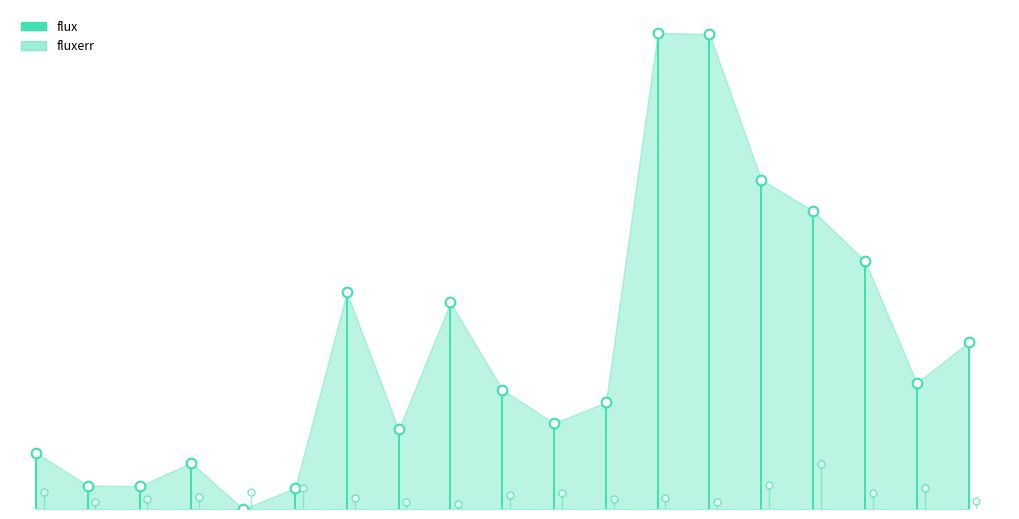

List the series in order of their peak value, lowest first.

fluxerr, flux